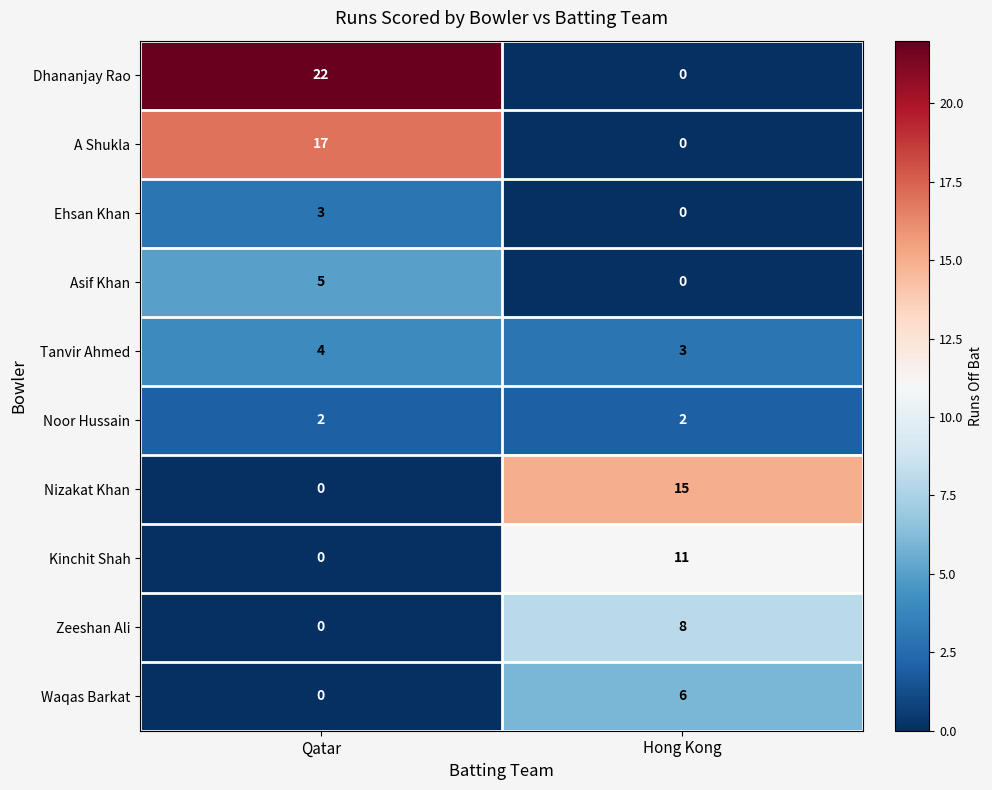

Reading right to left, list all the values displayed in this chart.

Dhananjay Rao: Hong Kong=0	Qatar=22
A Shukla: Hong Kong=0	Qatar=17
Ehsan Khan: Hong Kong=0	Qatar=3
Asif Khan: Hong Kong=0	Qatar=5
Tanvir Ahmed: Hong Kong=3	Qatar=4
Noor Hussain: Hong Kong=2	Qatar=2
Nizakat Khan: Hong Kong=15	Qatar=0
Kinchit Shah: Hong Kong=11	Qatar=0
Zeeshan Ali: Hong Kong=8	Qatar=0
Waqas Barkat: Hong Kong=6	Qatar=0